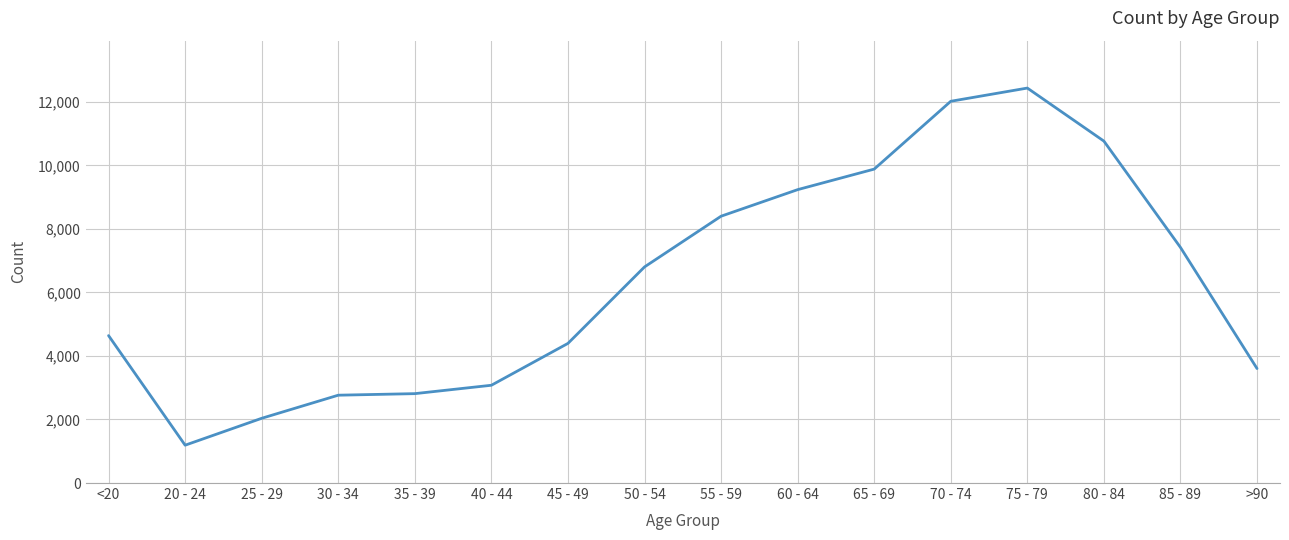

At which category does the data reach its first local valley?

20 - 24